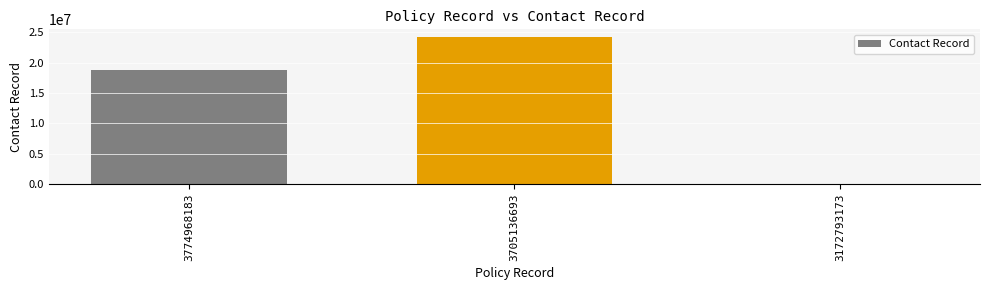

What is the difference between the values at 3172793173 and 3774968183?

18626650